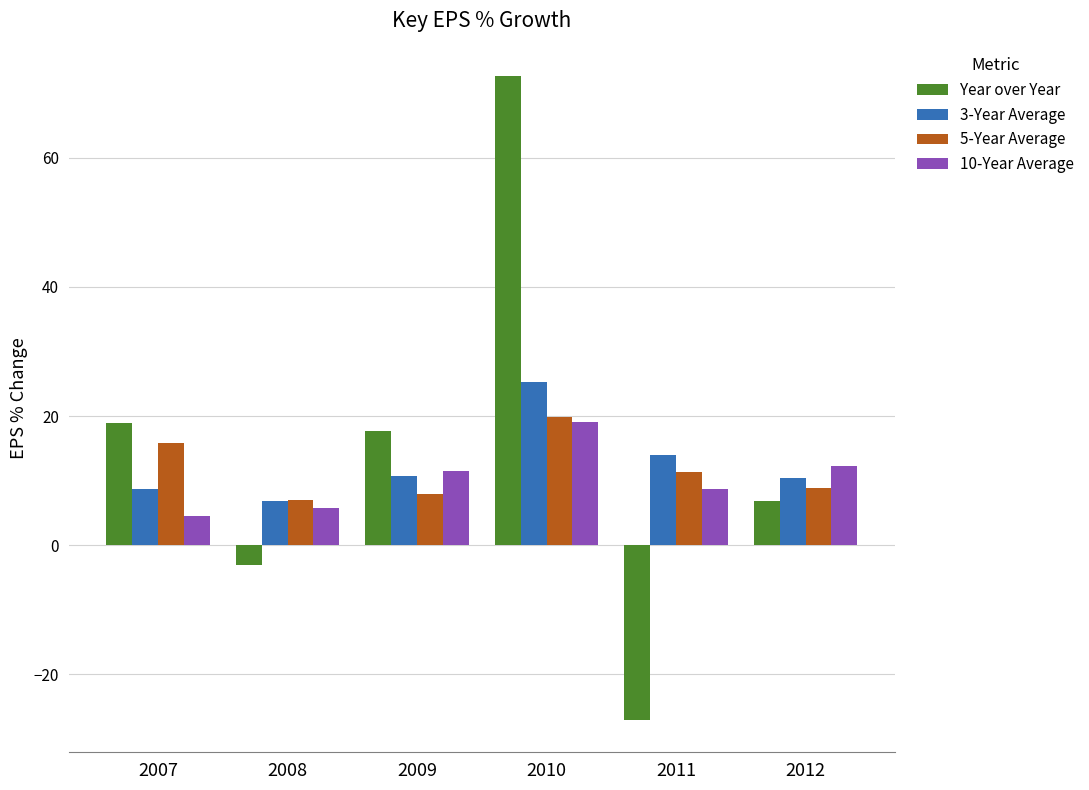

What is the spread (max minus min) of values at 2012?

5.6